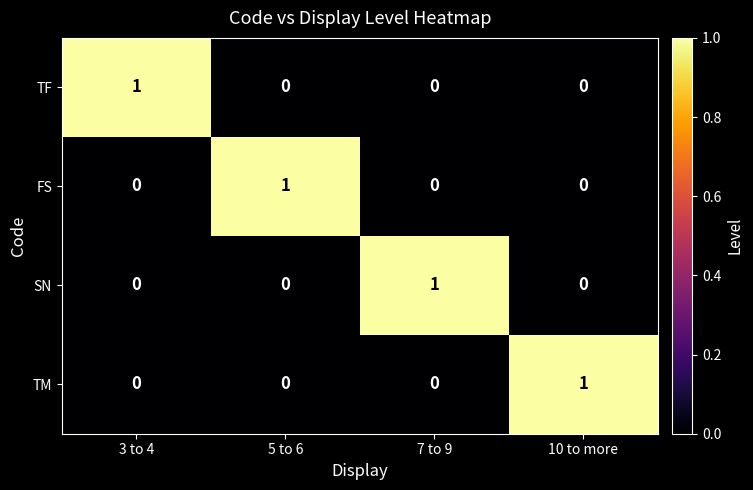

What is the difference between the highest and lowest values at 10 to more?

1